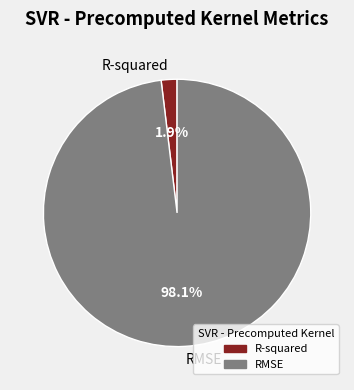

Is it true that RMSE is 98% of the pie?

True